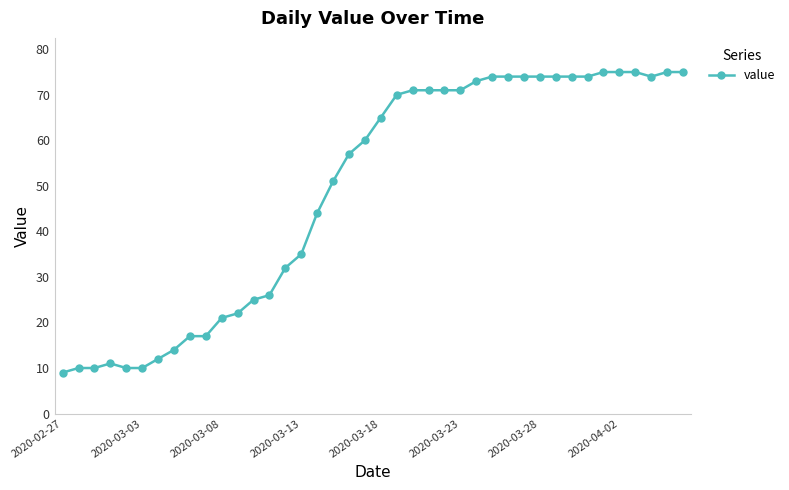

True or false: there are more than 0 points higher than both neighbors.

True